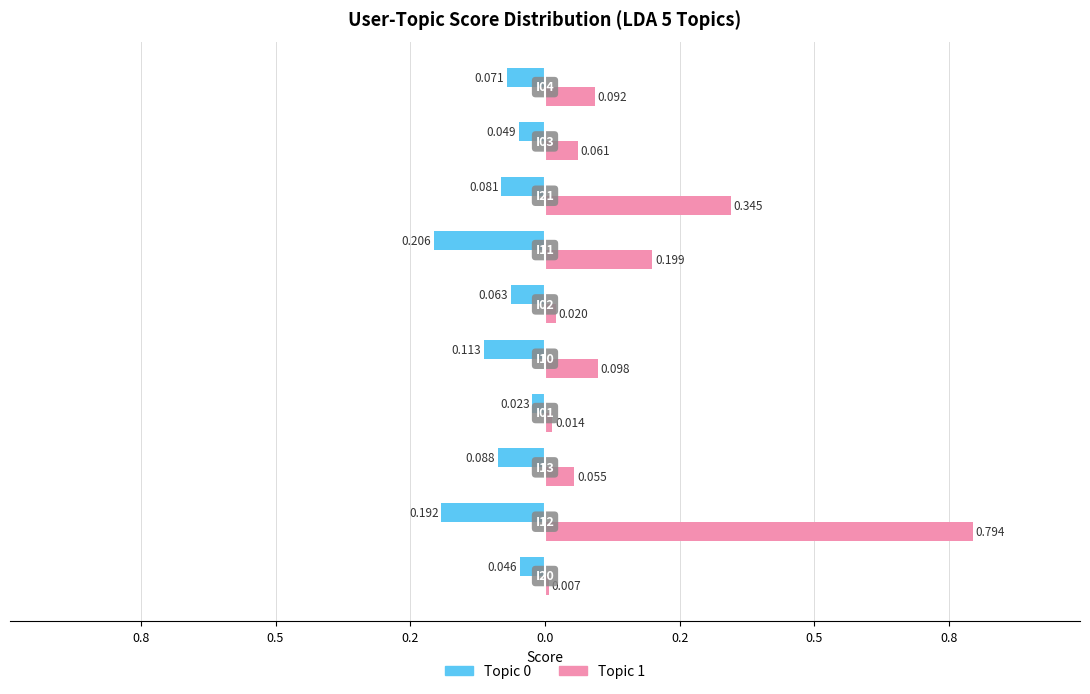

How many distinct data groups are displayed?

2